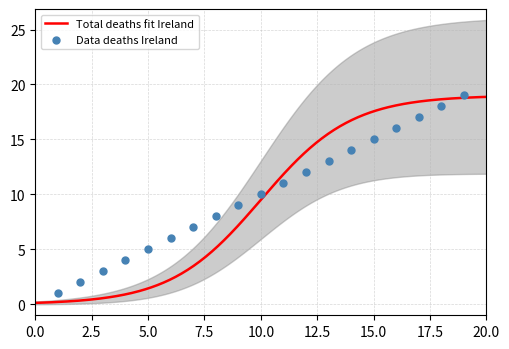

What is the change in value from 2 to 4?

+2